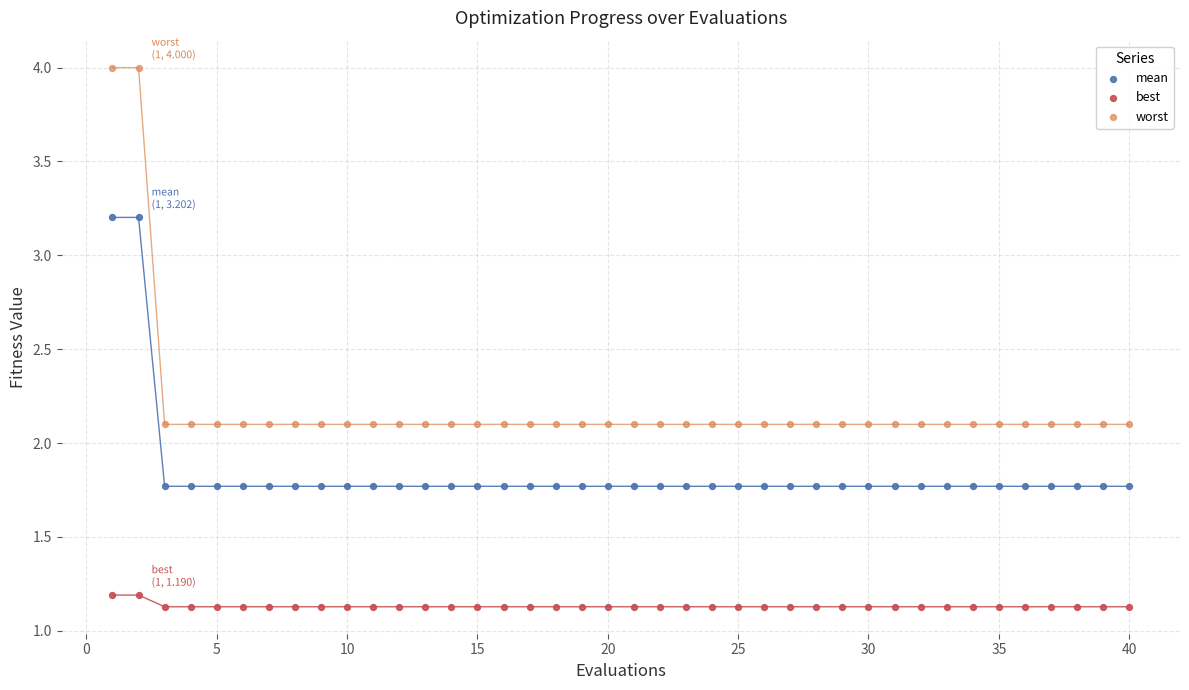

What is the X range (max minus min) for the scatter plot?

39.0